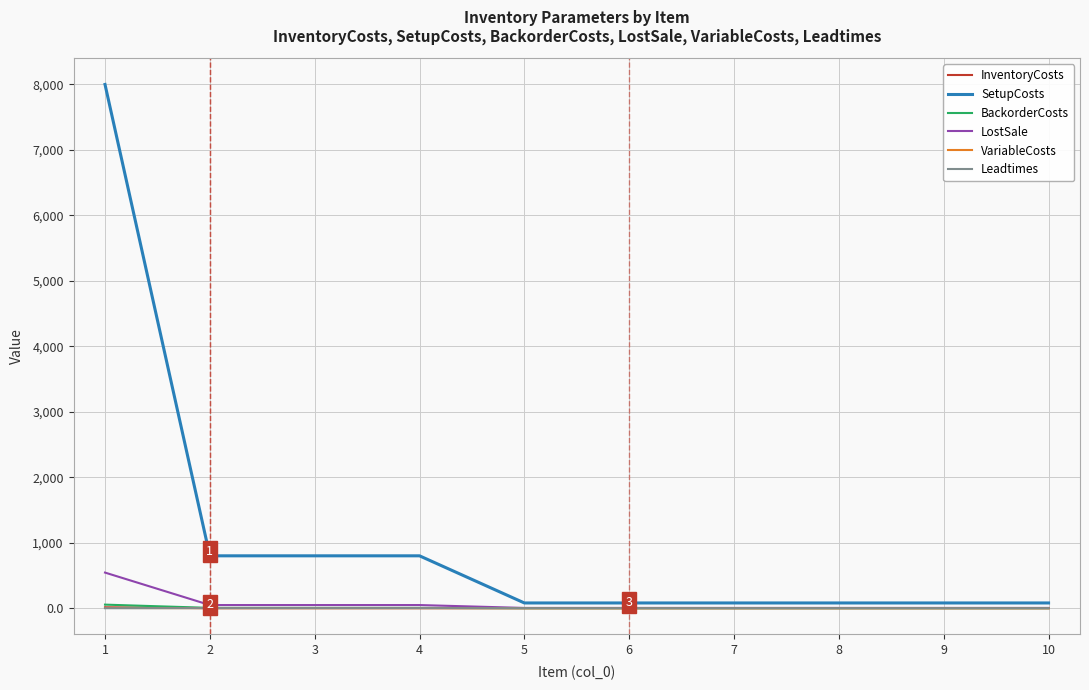

The InventoryCosts series shows 1.2 at 4. True or false?

True